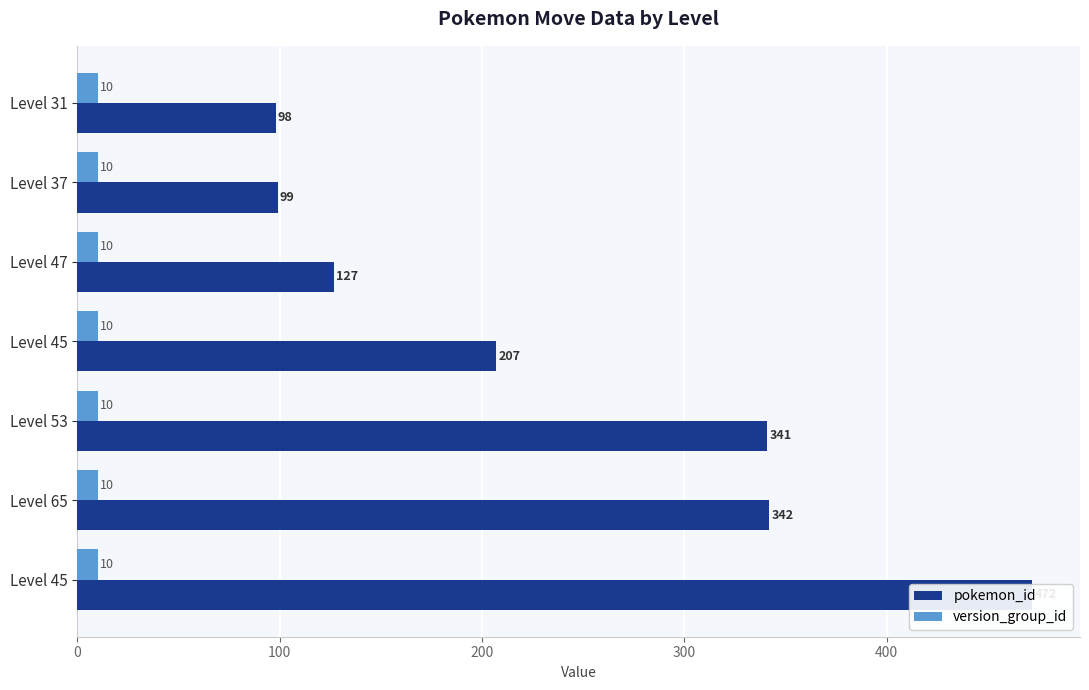

Rank the series by their average value, from highest to lowest.

pokemon_id, version_group_id